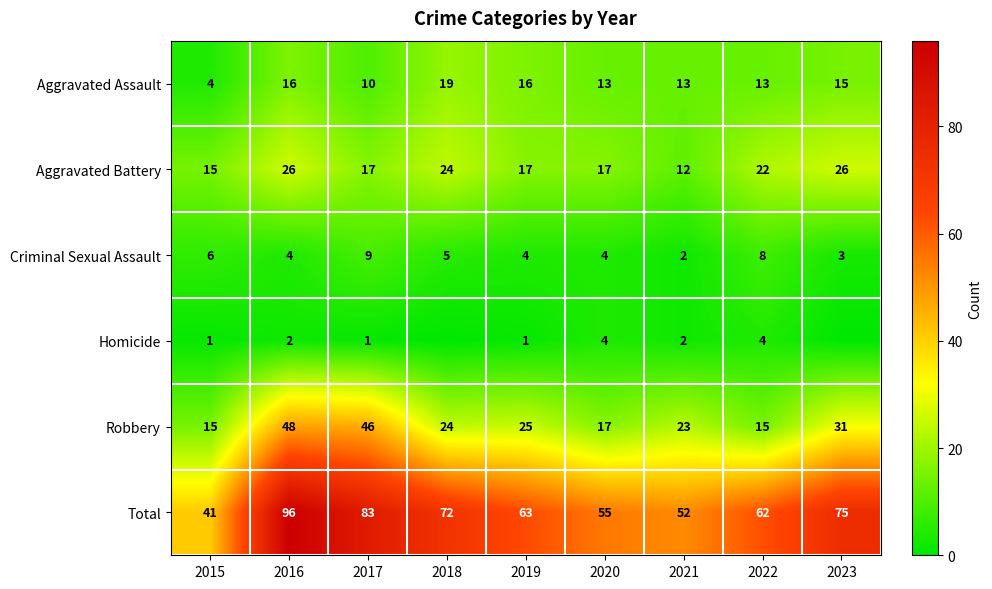

Rank the series at 2022 from lowest to highest value.

Homicide, Criminal Sexual Assault, Aggravated Assault, Robbery, Aggravated Battery, Total